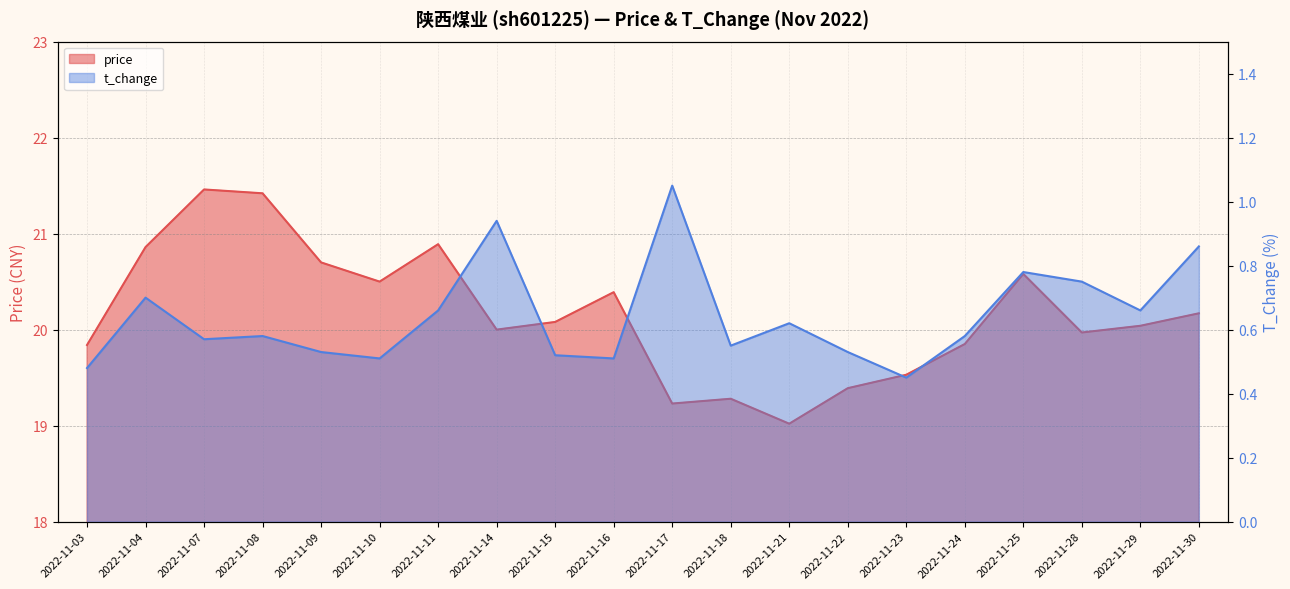

What is the difference between the maximum and second lowest values in the price series?

2.2